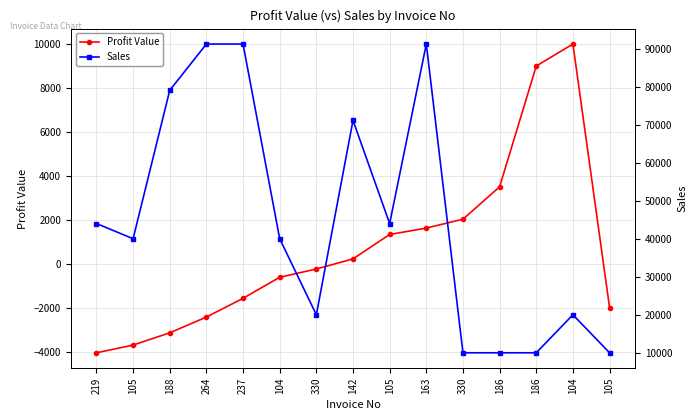

Rank the categories by Profit Value value from lowest to highest.

219, 105, 188, 264, 105, 237, 104, 330, 142, 105, 163, 330, 186, 186, 104